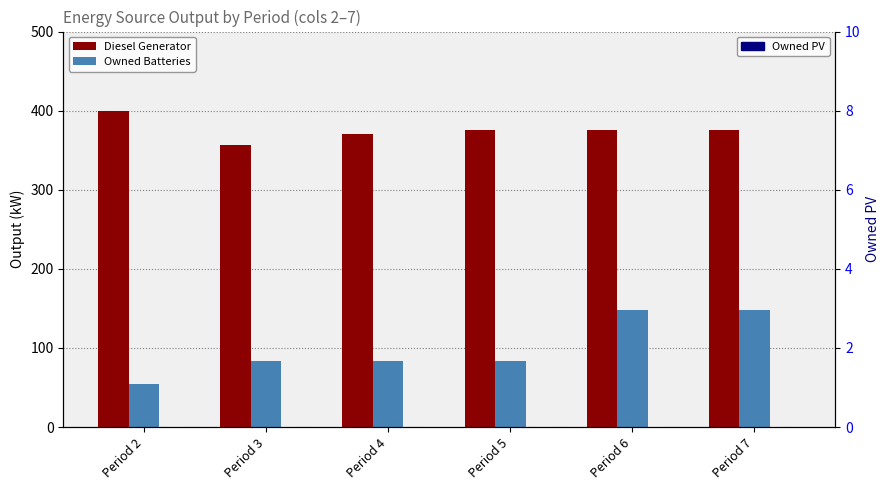

Is the value of Owned Batteries at Period 7 greater than the value of Diesel Generator at Period 3?

No